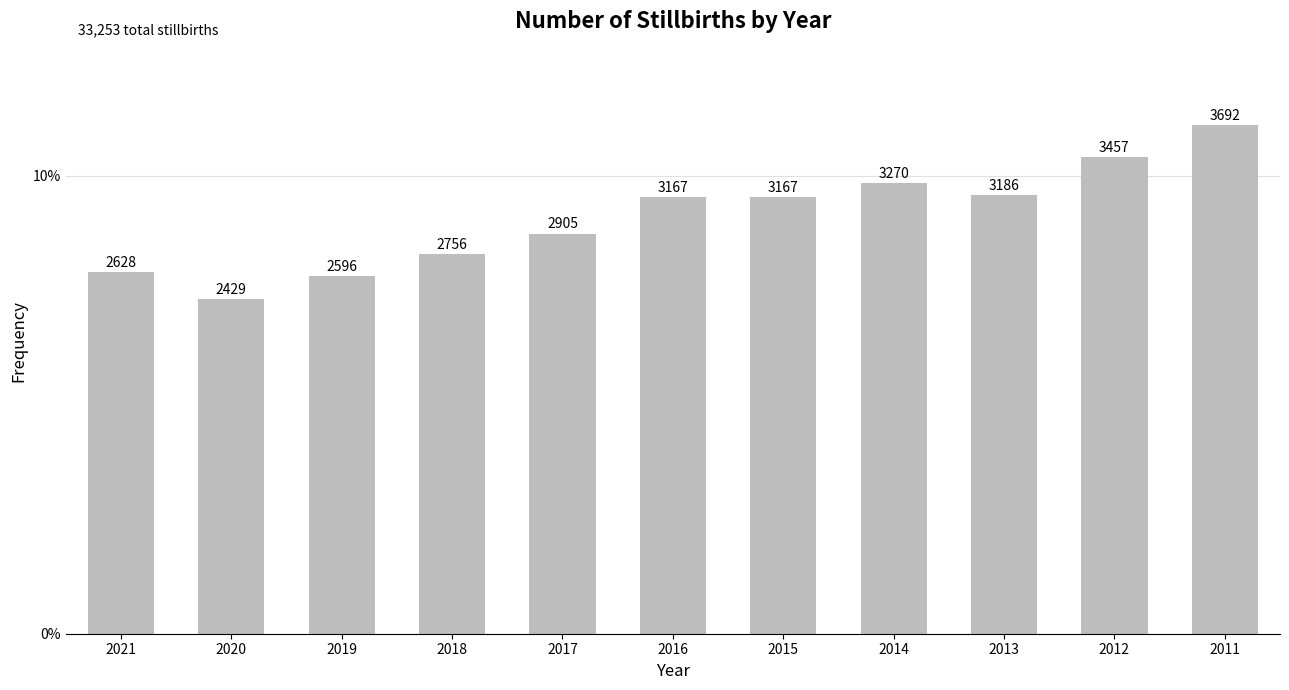

Does the chart contain any negative values?

No